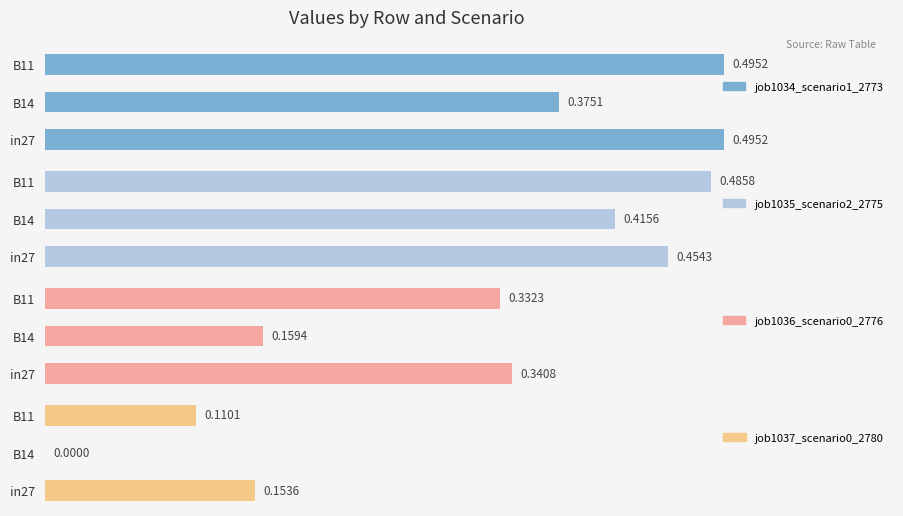

What is the maximum value for job1037_scenario0_2780?

0.2